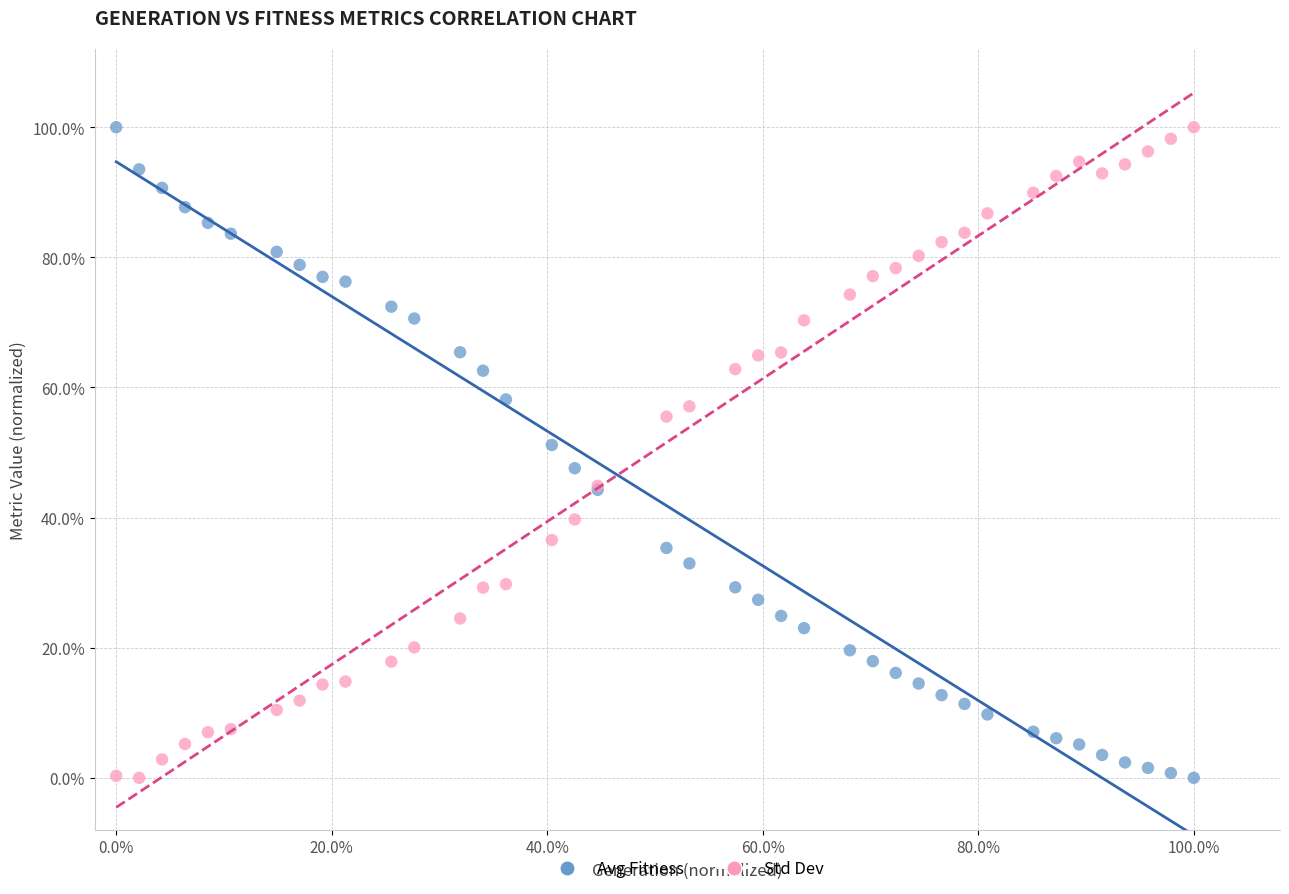

What are all the series names shown in the legend?

Avg Fitness, Std Dev